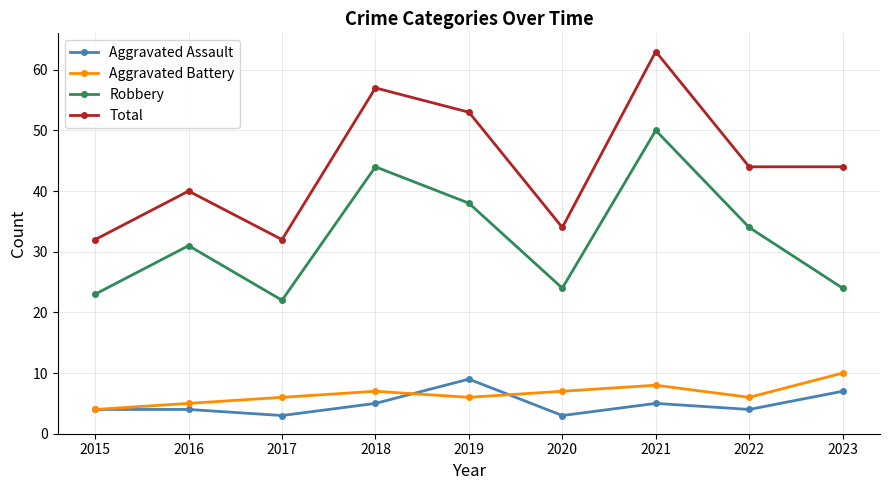

At which category does Total reach its first local peak?

2016